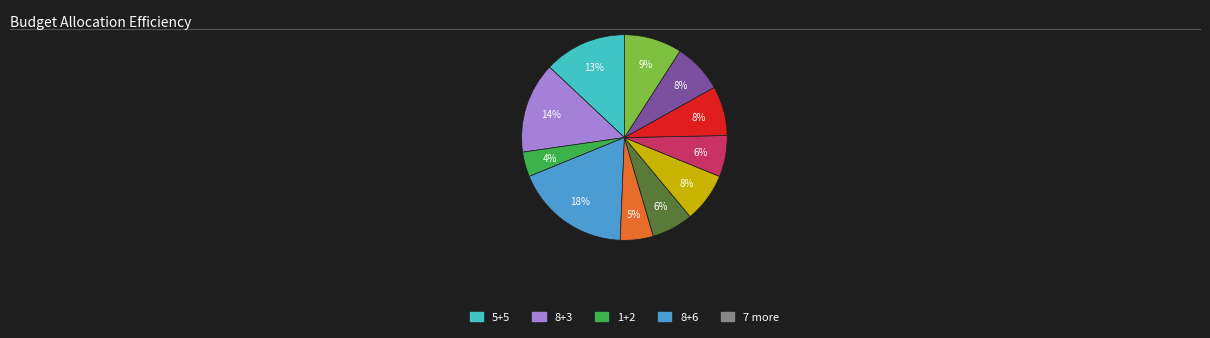

To the nearest percent, what is the difference between the largest and smallest slice percentages?

14%